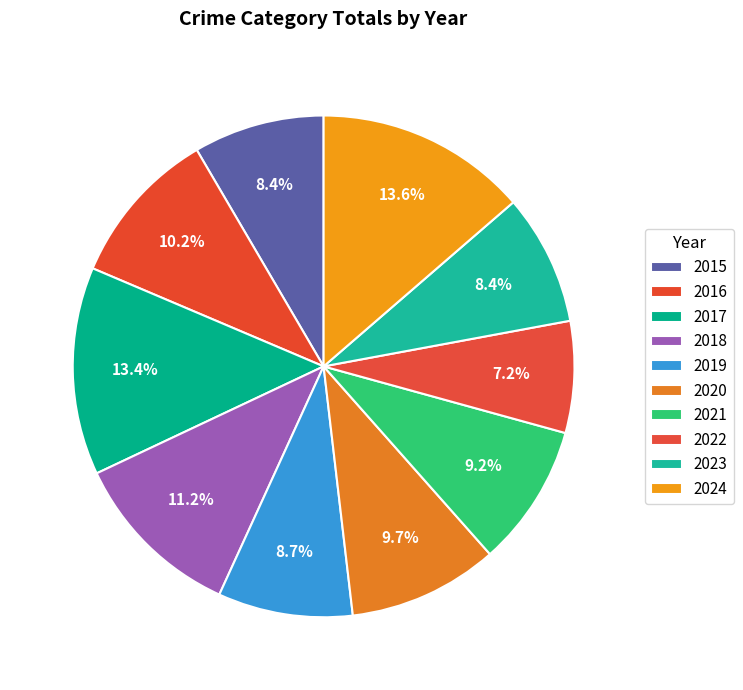

Count the number of slices in the pie.

10